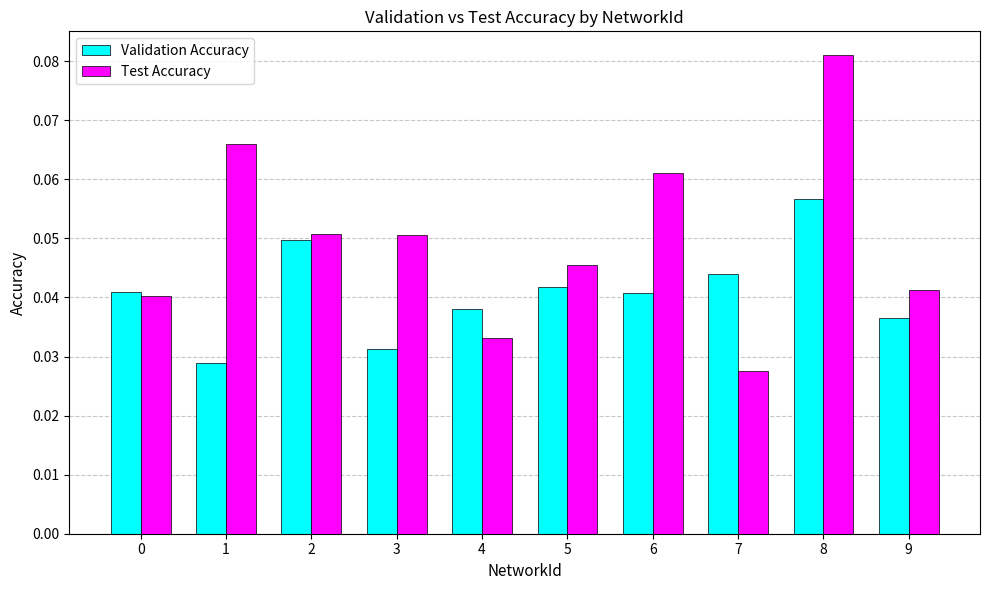

At how many categories does at least one series exceed 0?

10